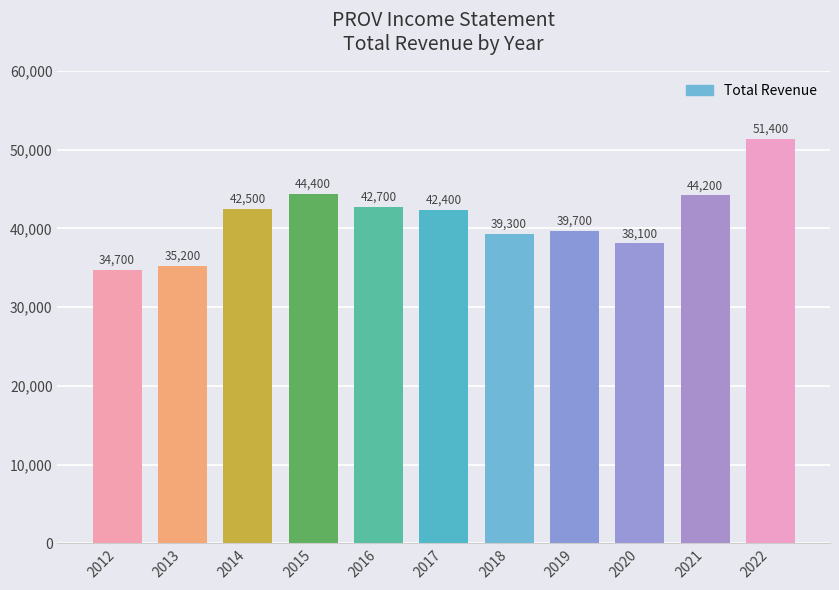

List the labels in order of value, smallest first.

2012, 2013, 2020, 2018, 2019, 2017, 2014, 2016, 2021, 2015, 2022